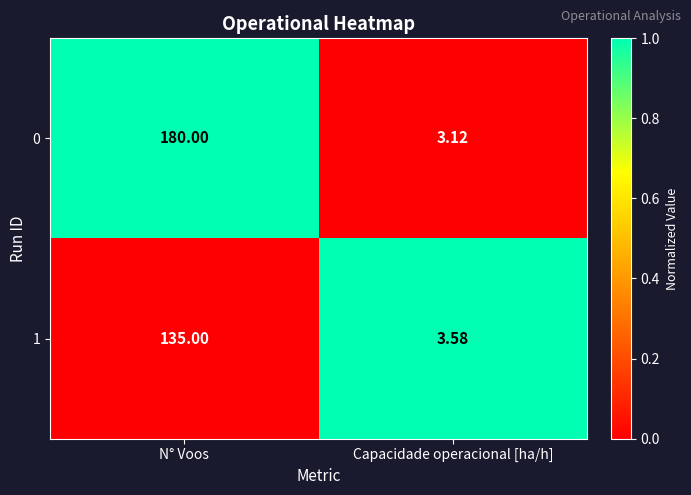

Which category has the lowest value in the 1 series?

Capacidade operacional [ha/h]